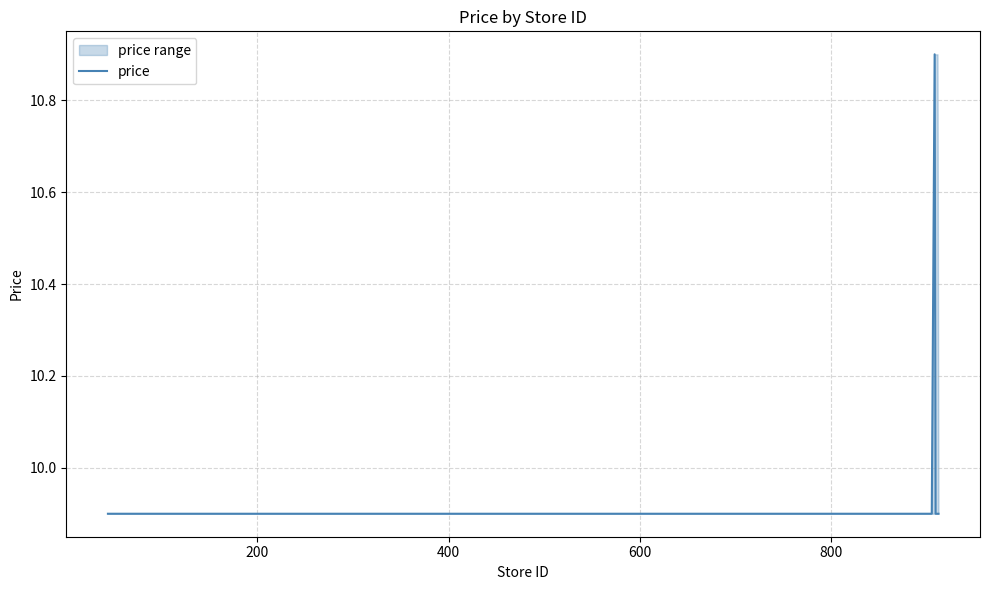

Reading left to right, list all the values displayed in this chart.

9.9	9.9	9.9	9.9	9.9	9.9	9.9	9.9	9.9	9.9	9.9	9.9	9.9	9.9	9.9	9.9	10.9	9.9	9.9	9.9